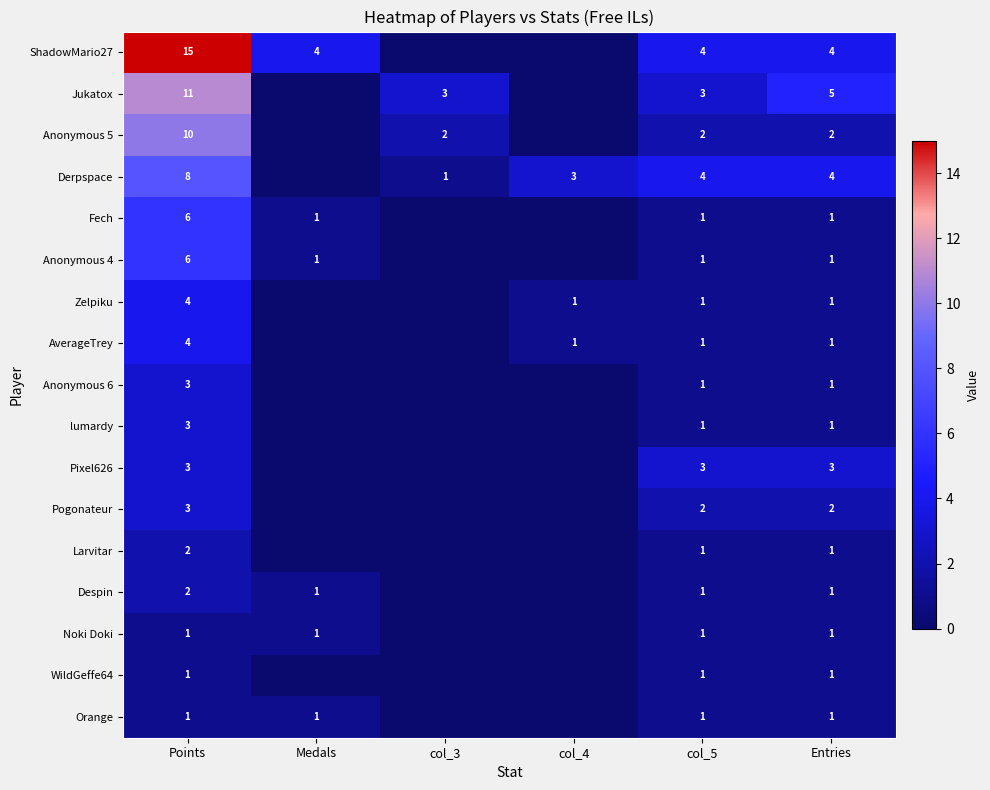

At which category does the chart reach its minimum across all series?

col_3